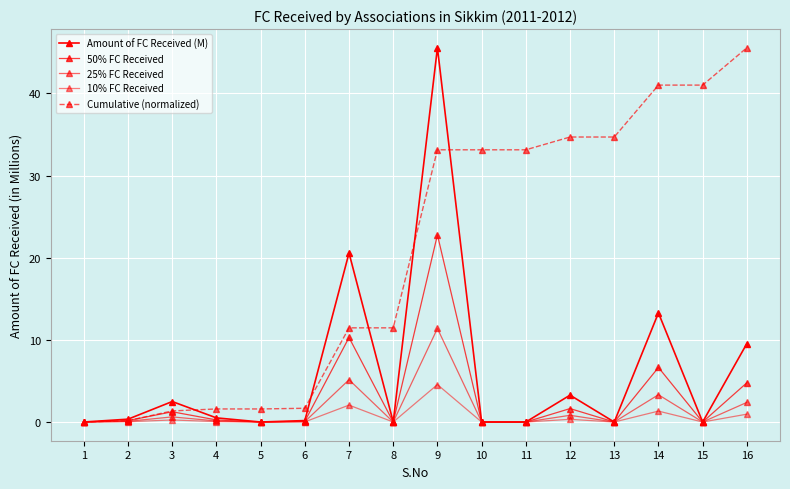

How many categories are shown in the chart?

16